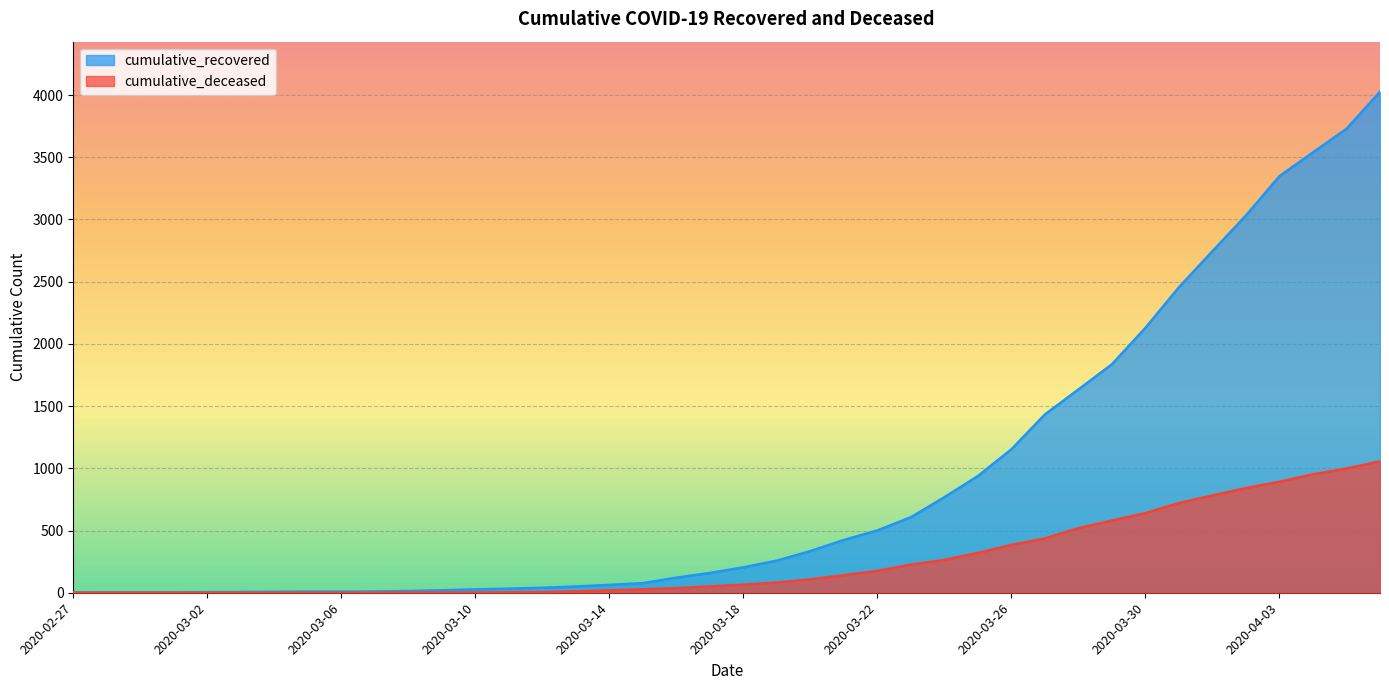

What is the average value of the cumulative_recovered series?

894